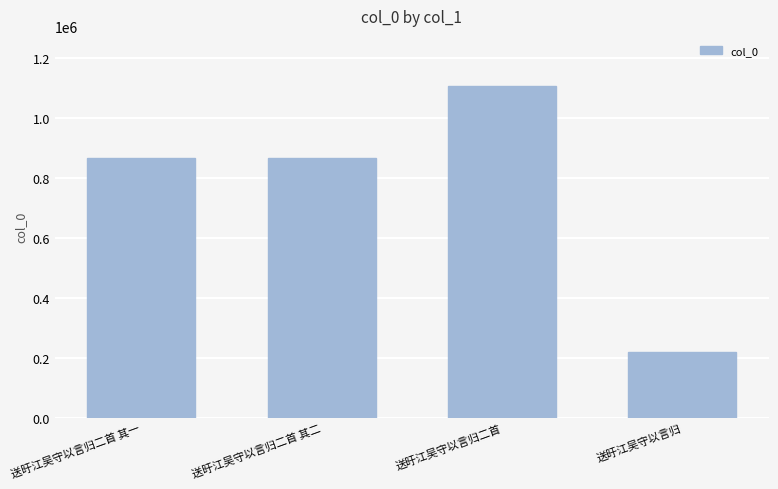

What is the difference between the maximum and minimum values?

889394